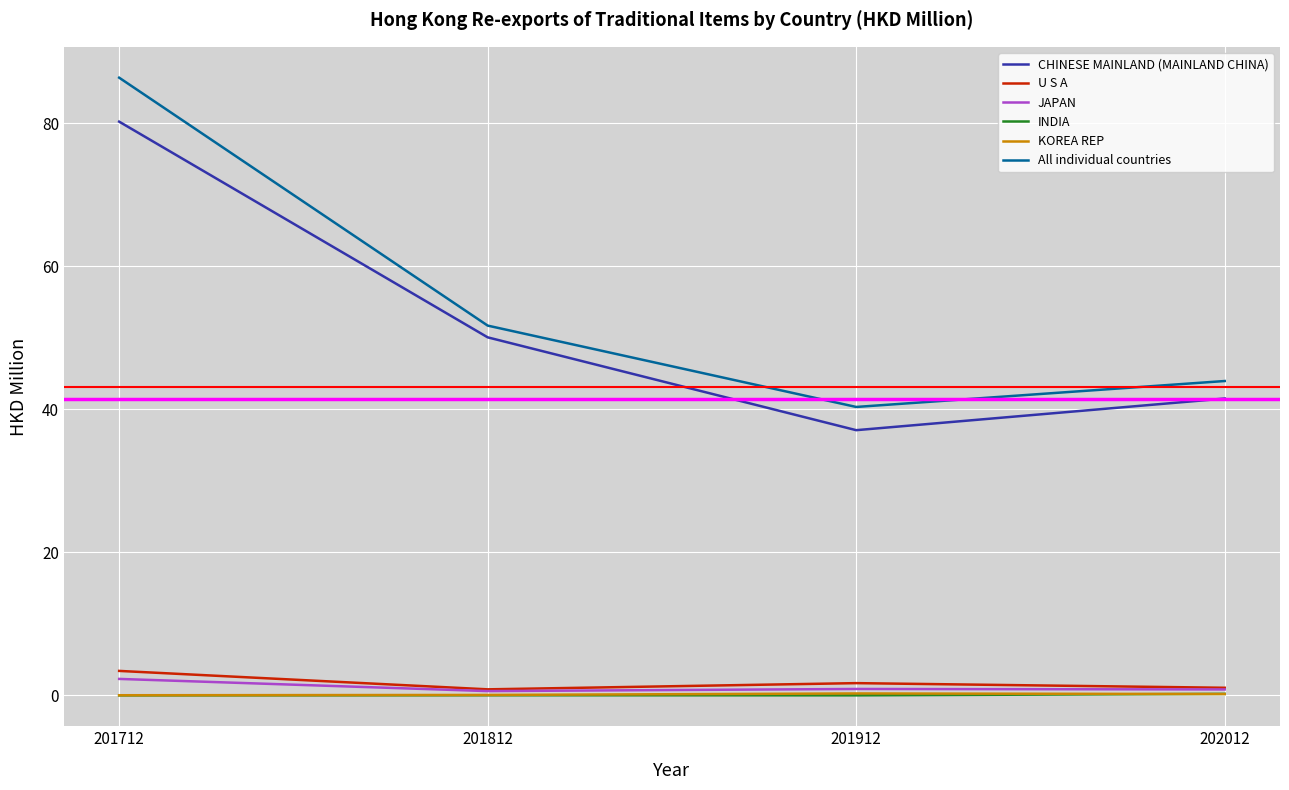

What is the highest value of the U S A series?

3.4